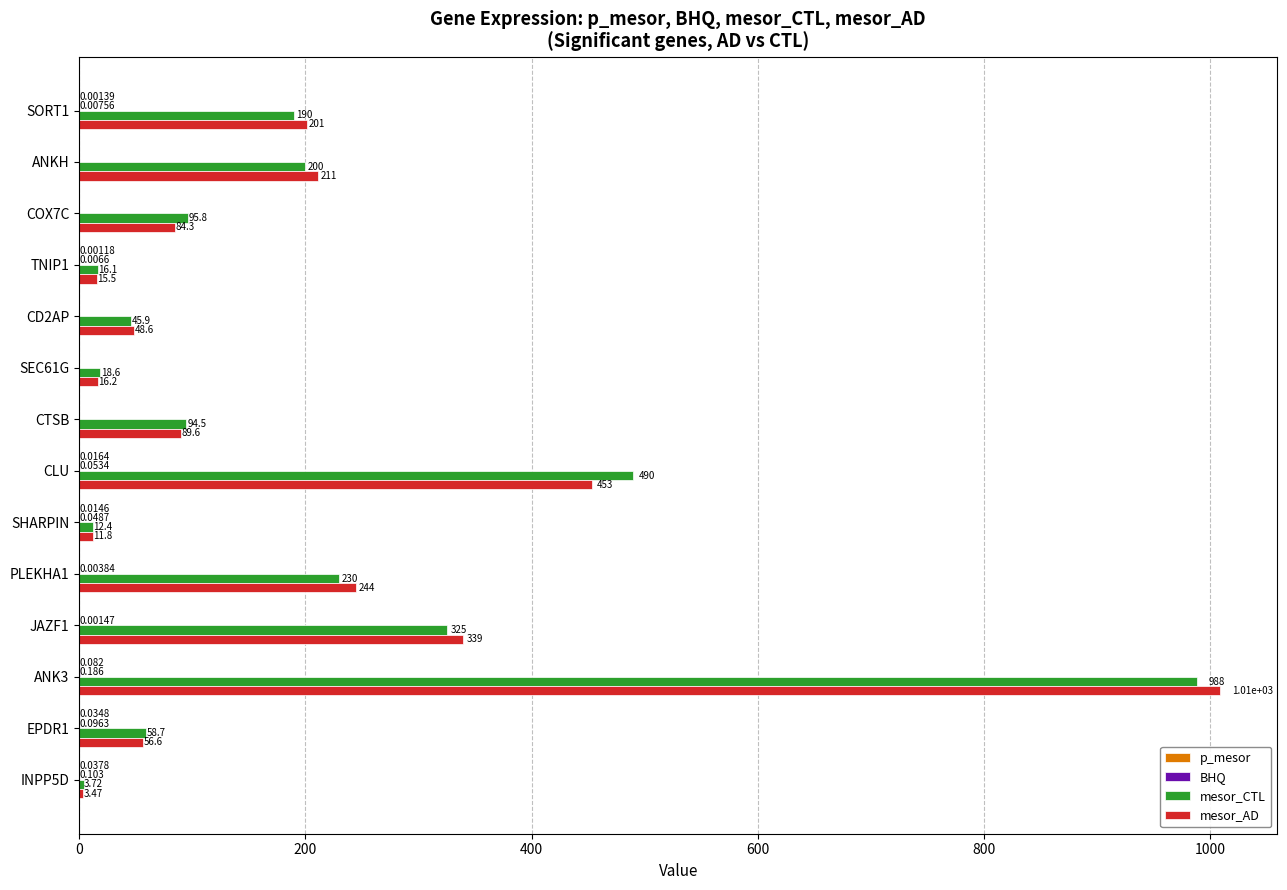

Is the value of mesor_CTL at JAZF1 greater than the value of mesor_AD at ANKH?

Yes